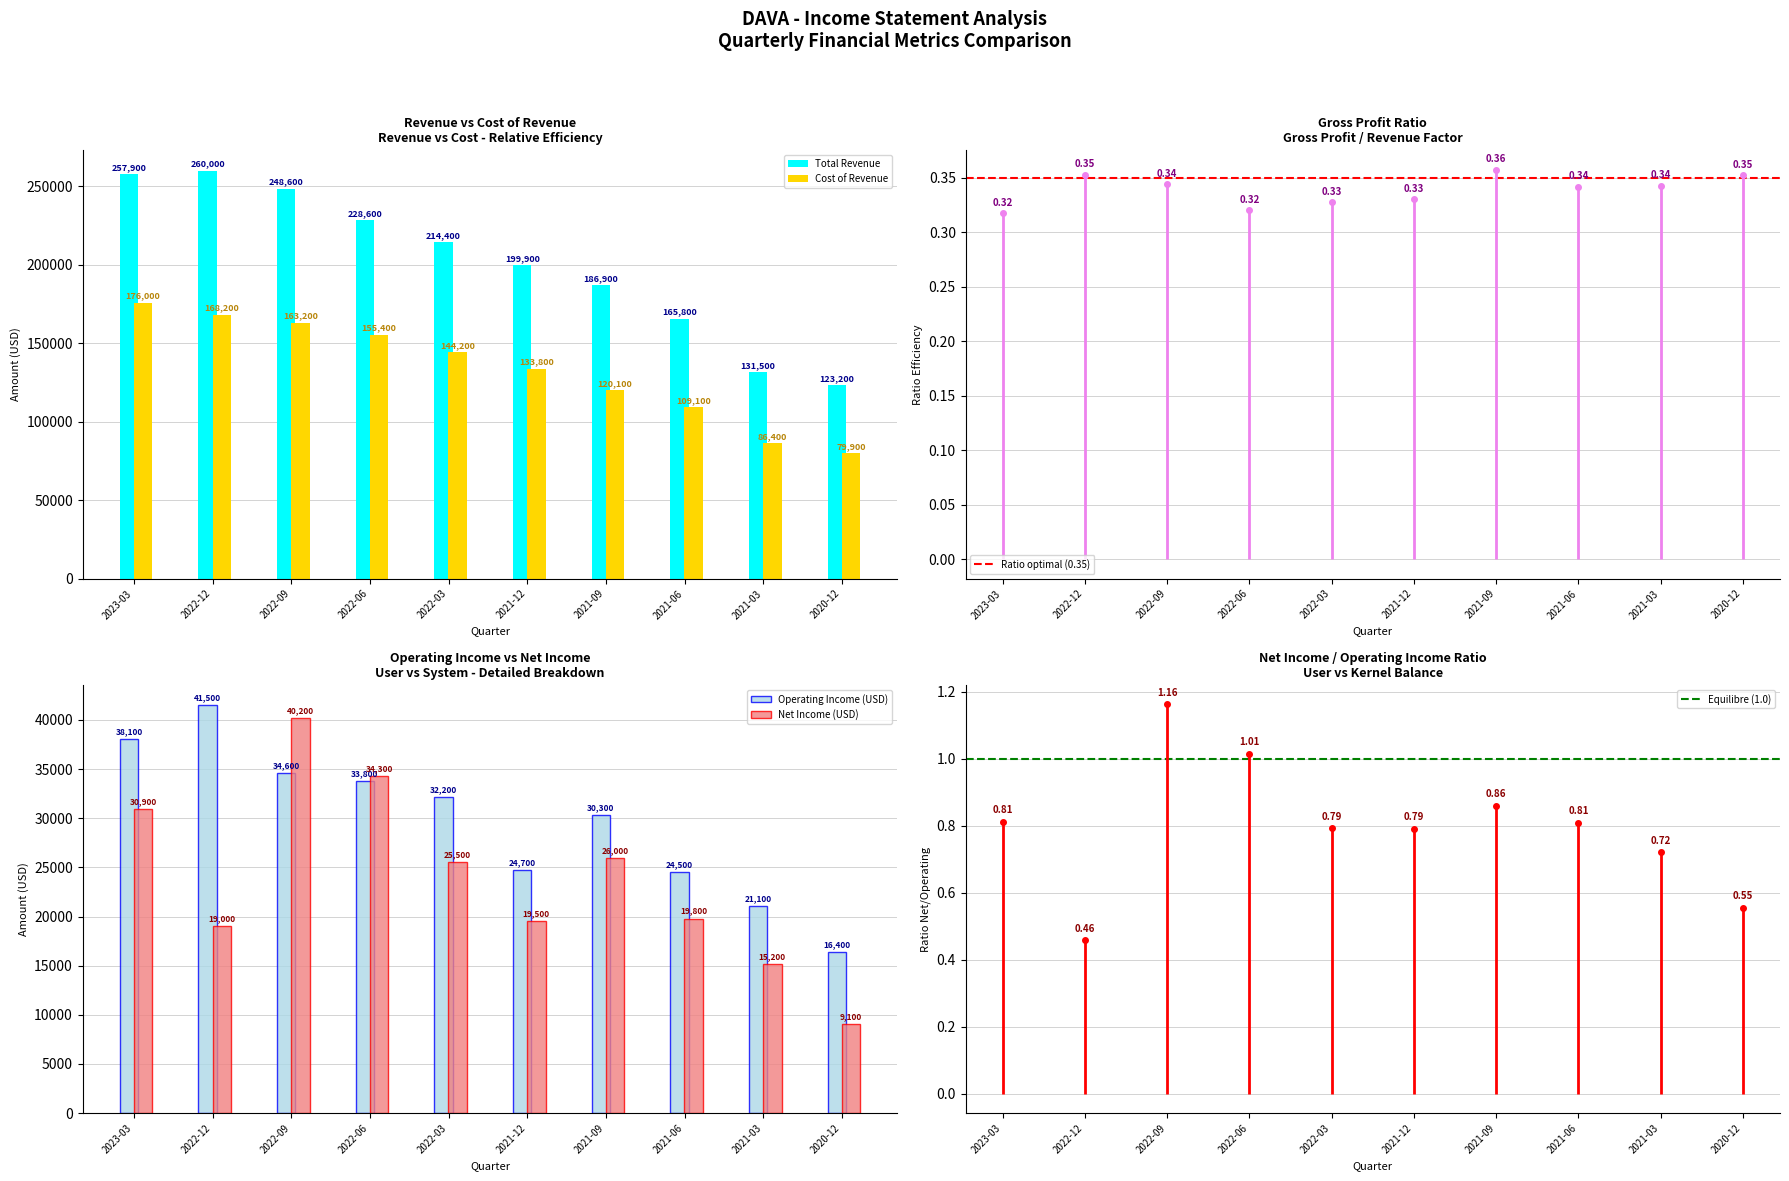

At which label does Total Revenue reach its peak?

2022-12